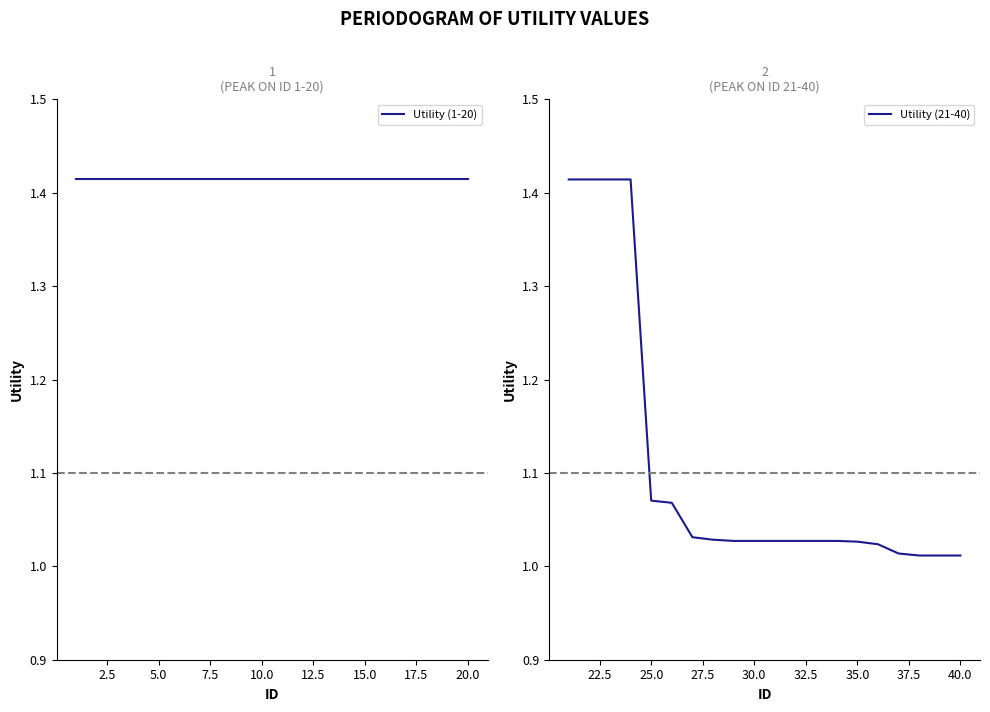

The Utility (1-20) series shows 0.8 at 19. True or false?

False